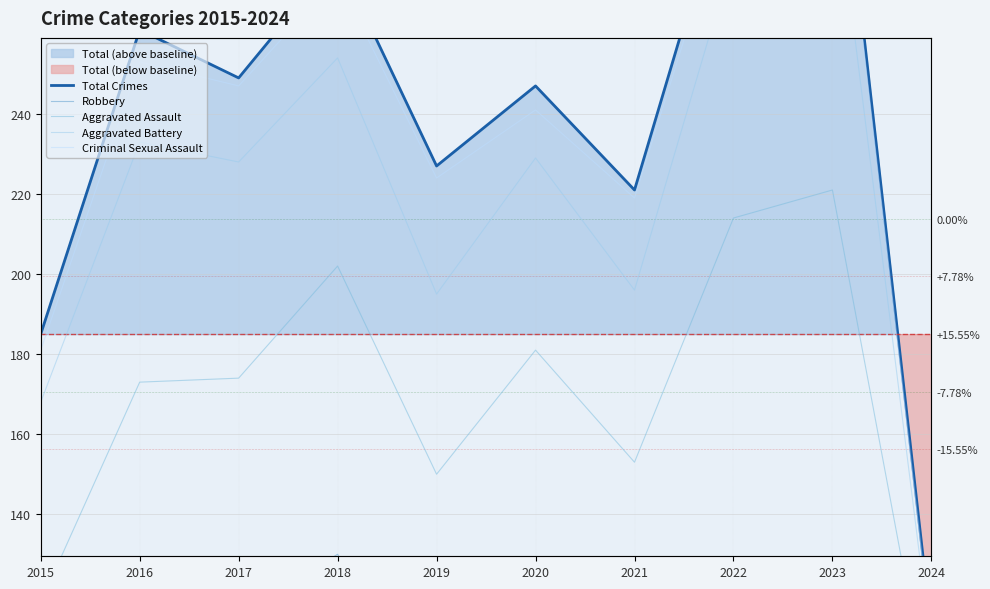

What is the difference between the maximum and minimum values in the Robbery series?

79